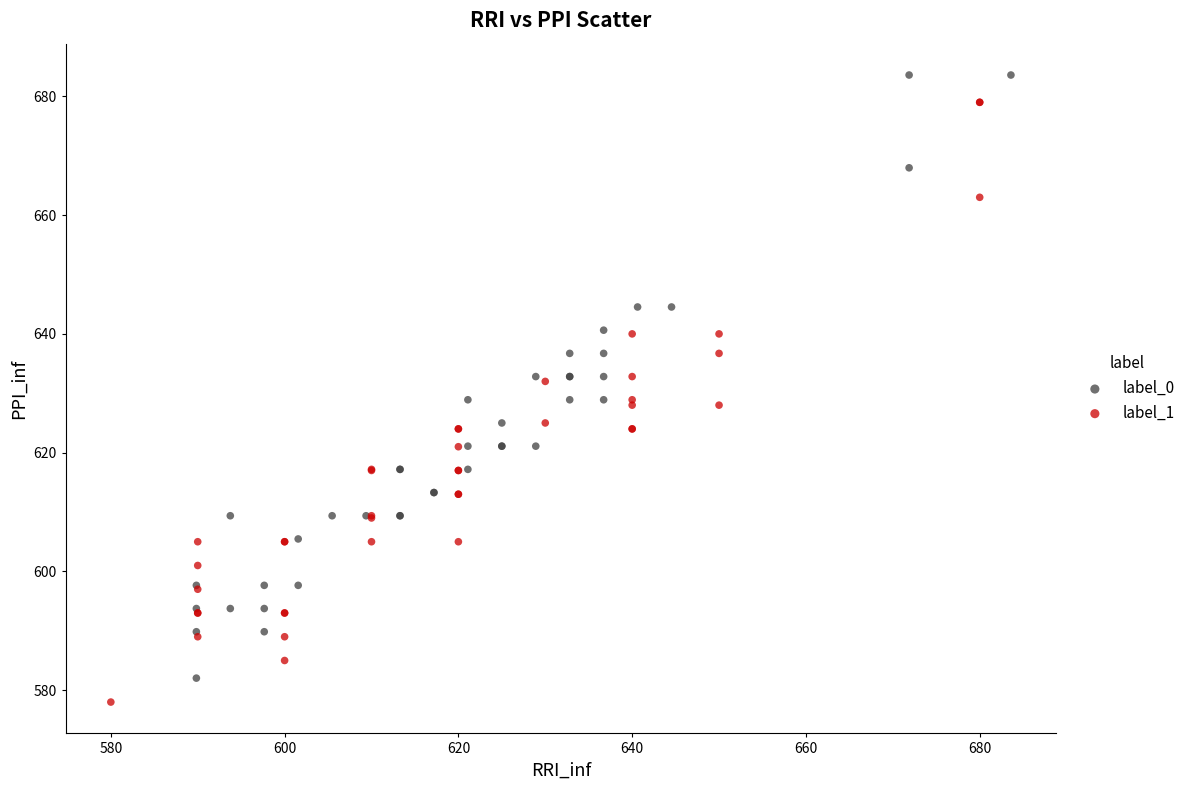

Which series reaches the maximum Y coordinate?

label_0